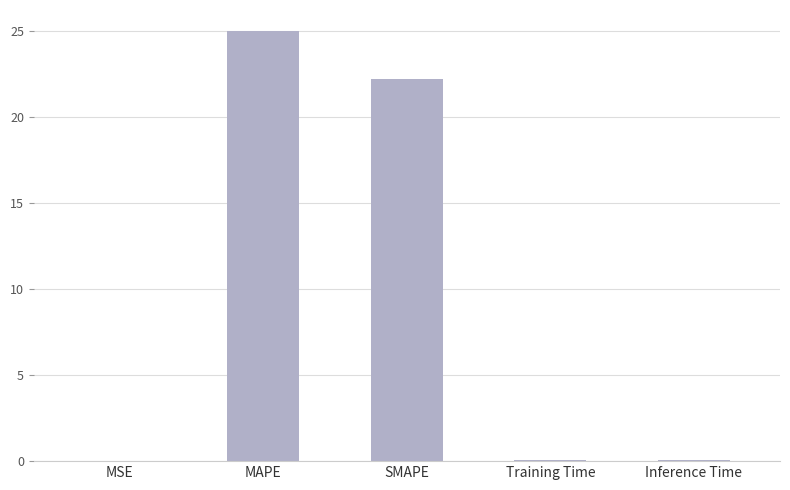

At which label is the value closest to 12?

SMAPE